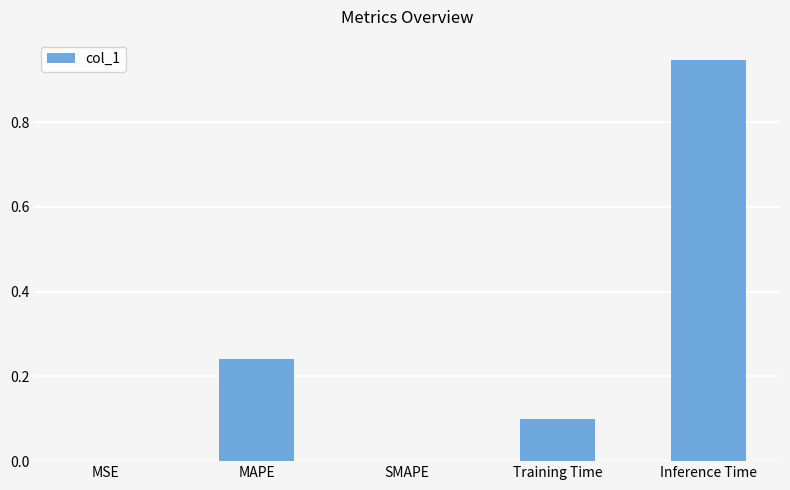

What is the change in value from MAPE to Inference Time?

+0.7